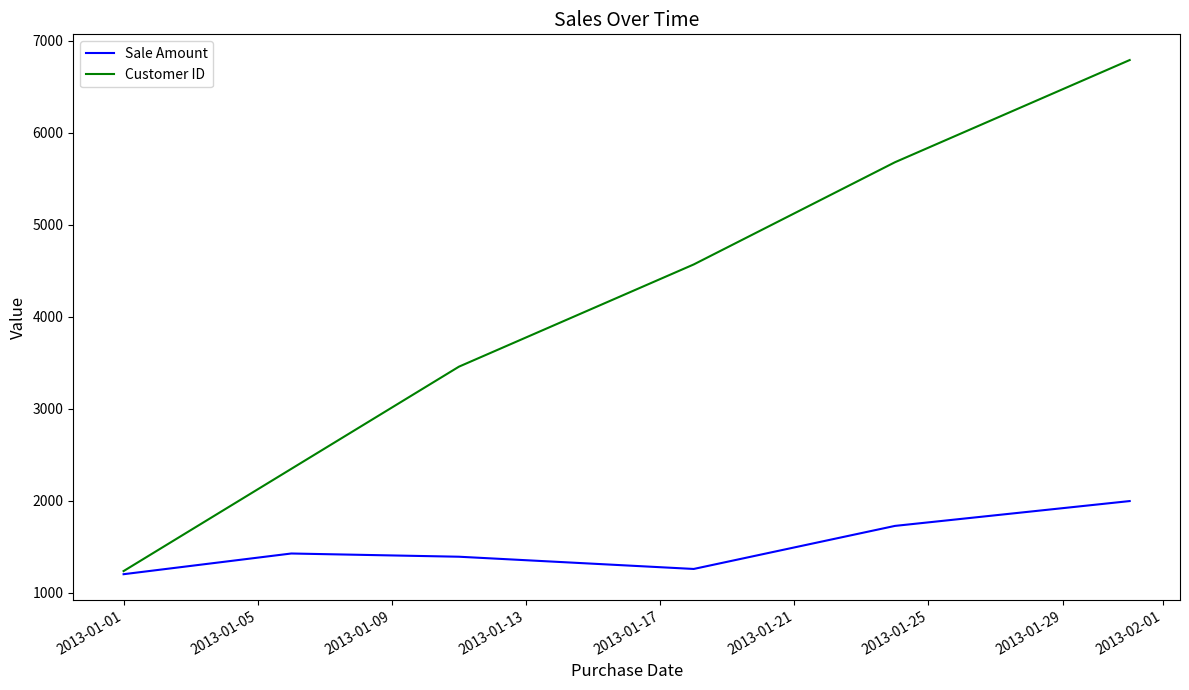

Which series has the largest total across all categories?

Customer ID